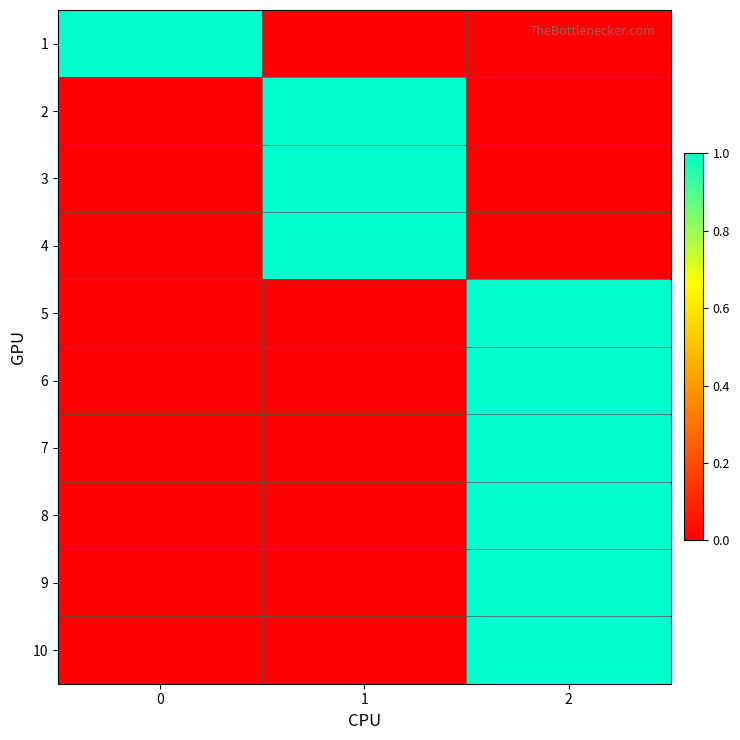

What is the total value across all series at 1?

3